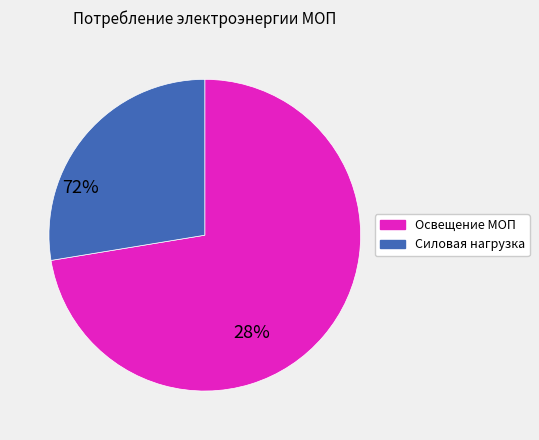

Is there any slice that represents more than half of the pie?

Yes